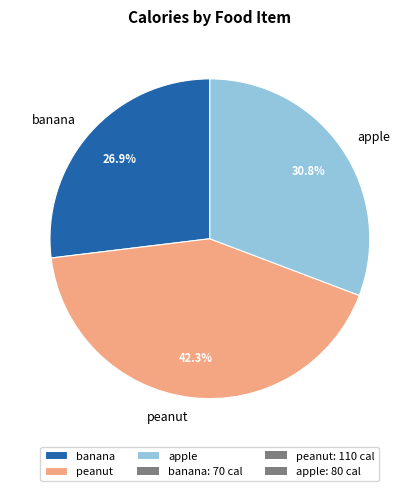

What is the ratio of the value at apple to the value at banana?

1.1